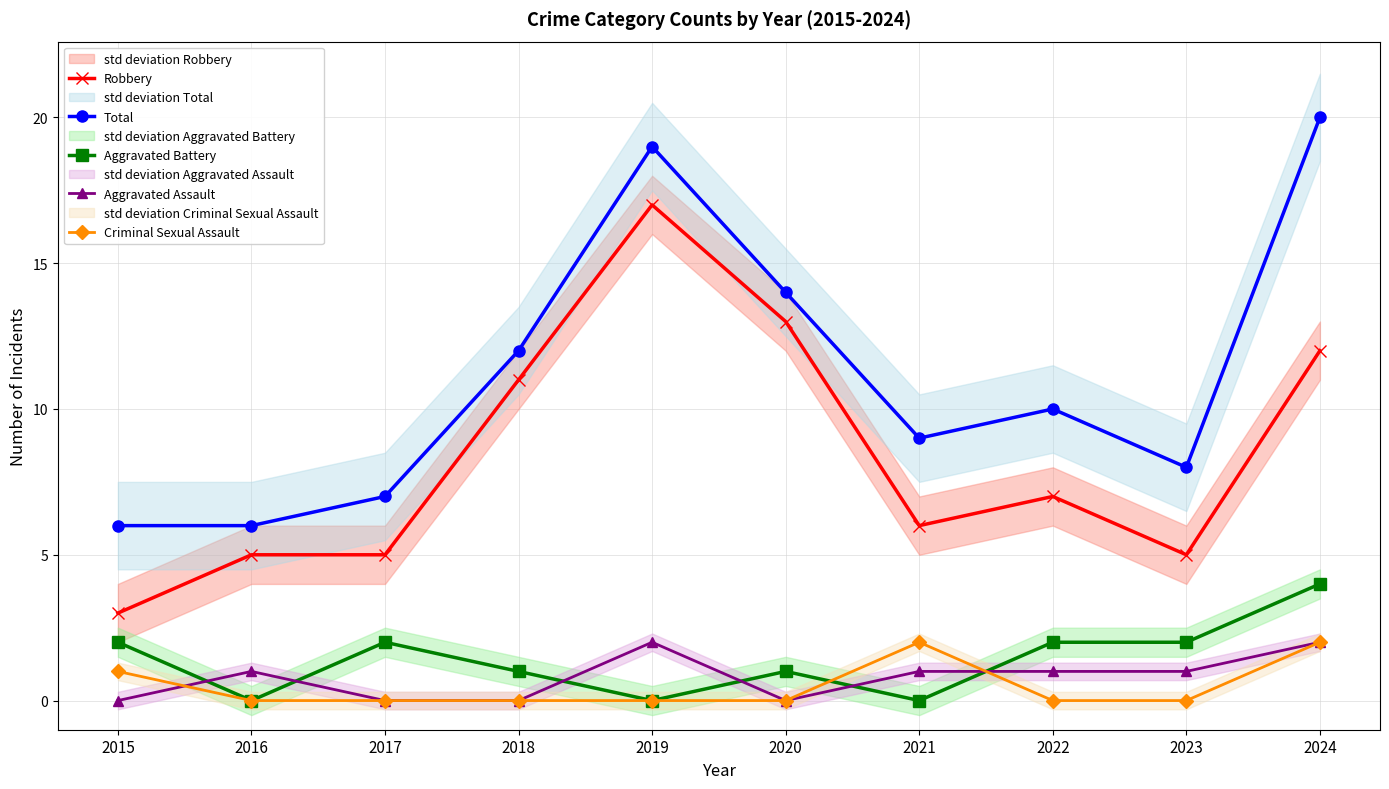

At which label does Aggravated Assault reach its minimum?

2015